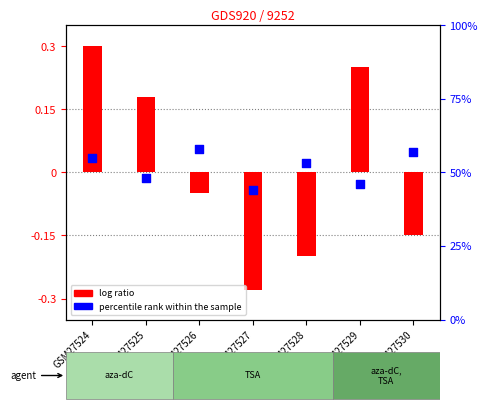

Which series has the largest Y range (max minus min)?

percentile rank within the sample